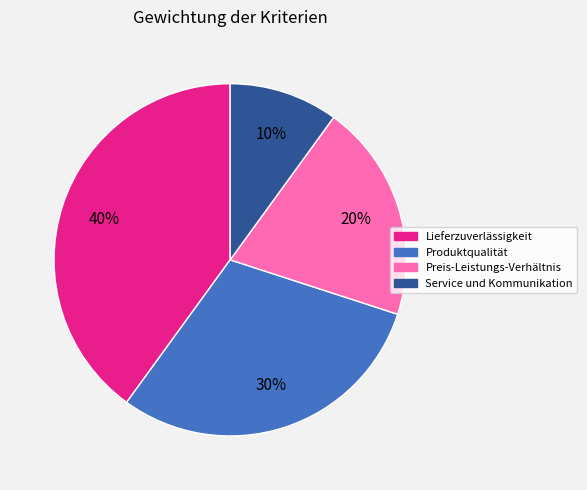

Is Preis-Leistungs-Verhältnis the majority of the pie?

No